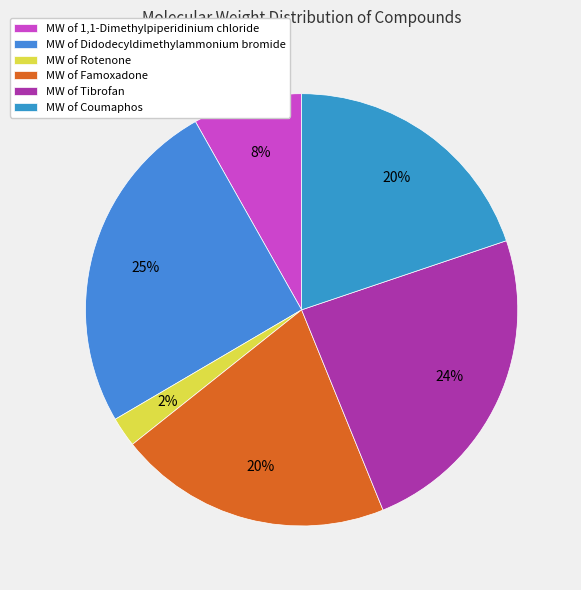

How many slices are in this pie chart?

6